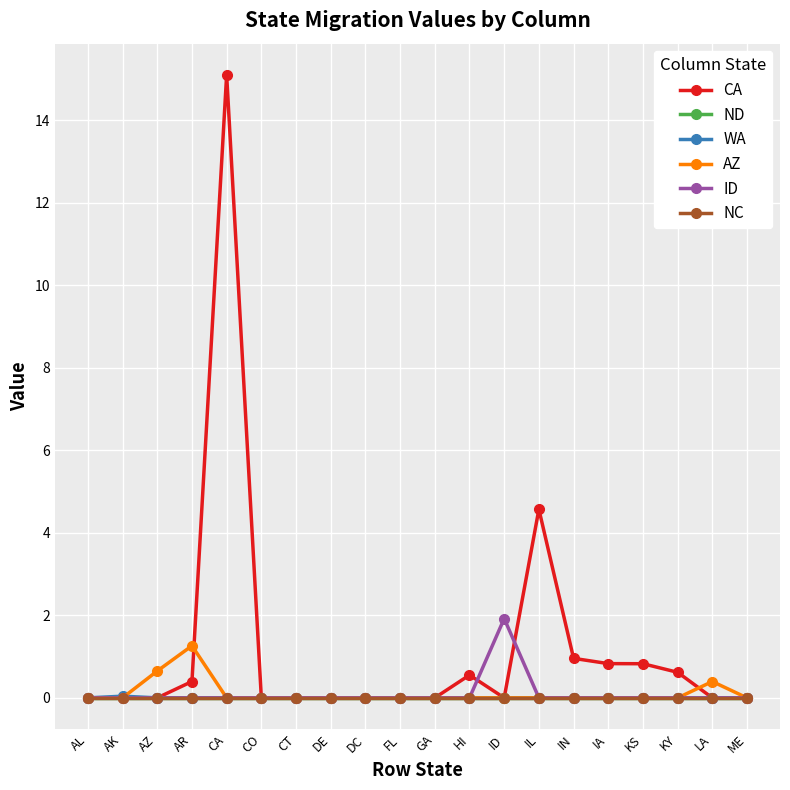

What is the total value across all series at AR?

1.7